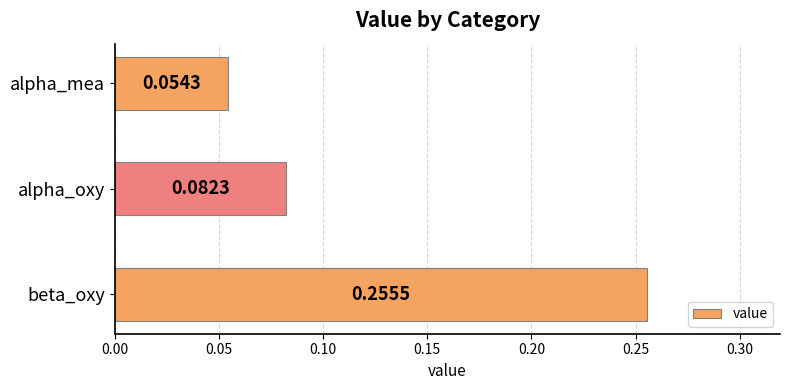

What is the sum of all values?

0.4